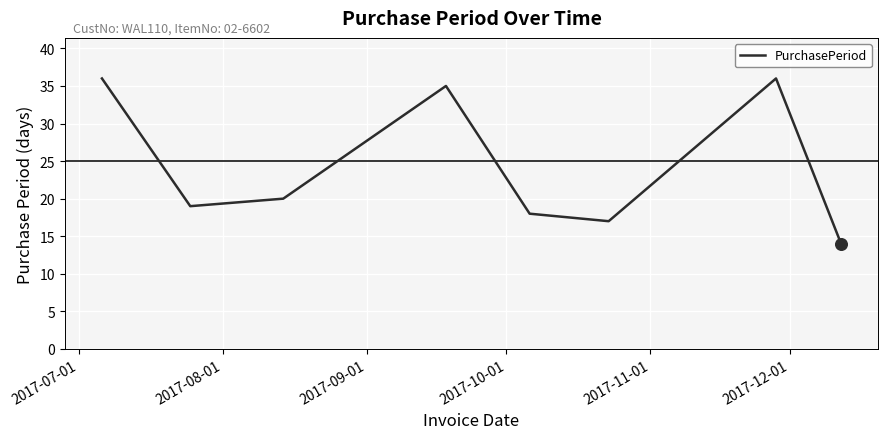

How many interior local valleys (lower than both neighbors) does the data have?

2